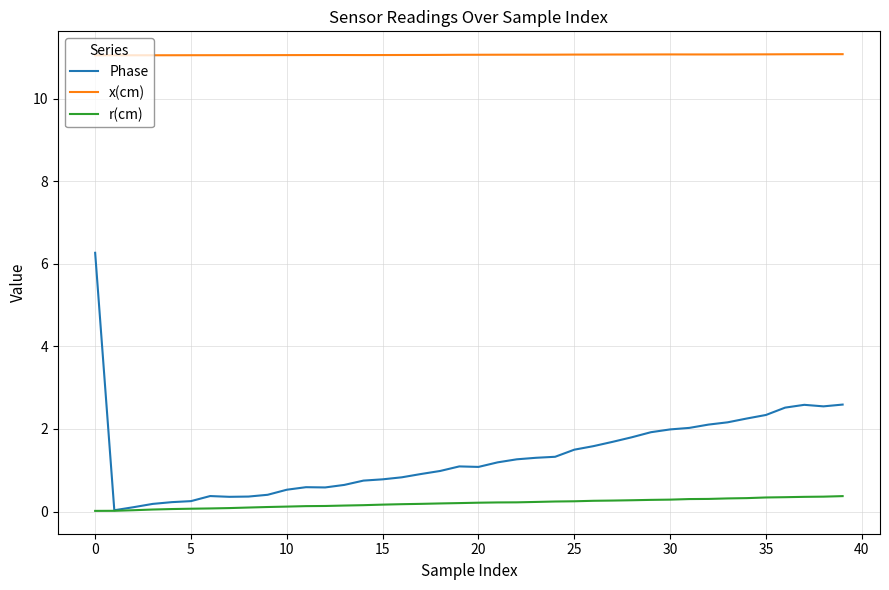

What is the maximum value shown in the chart?

11.1